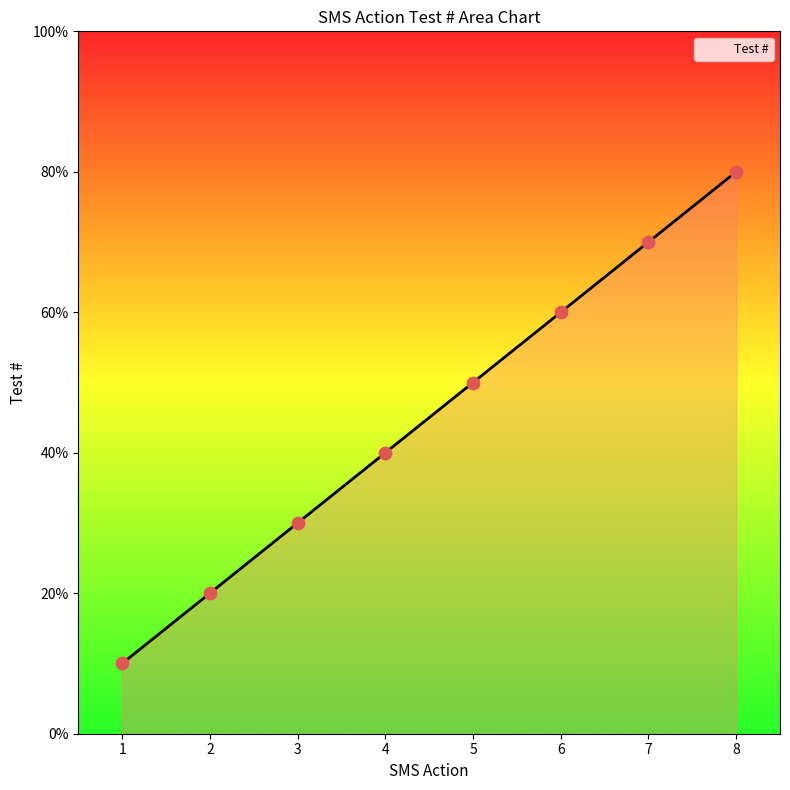

What is the ratio of the value at 2 to the value at 8?

0.2